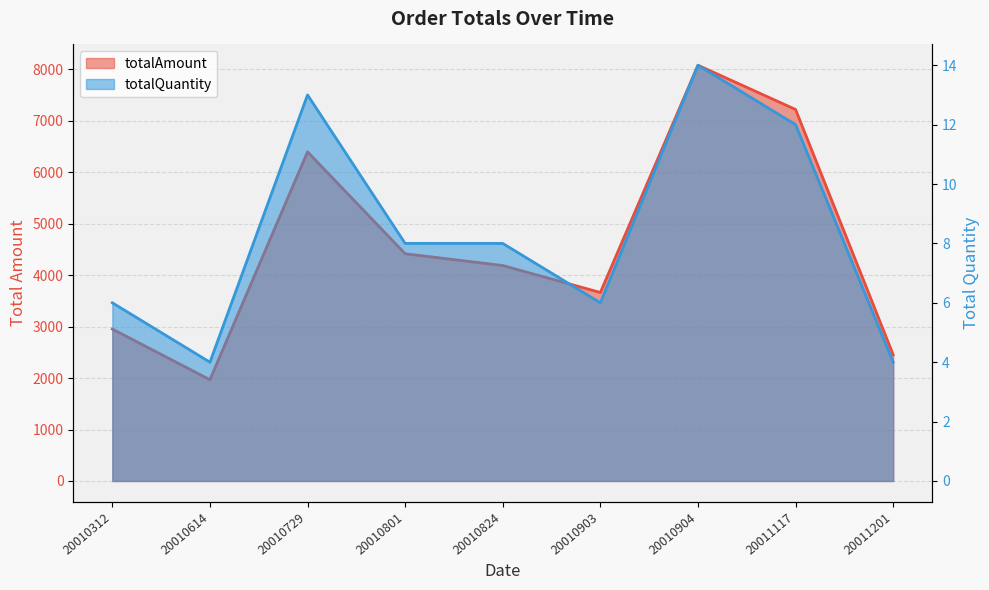

Reading left to right, extract all data points from this chart.

totalAmount: 20010312=2952	20010614=1968	20010729=6396	20010801=4416	20010824=4187	20010903=3663	20010904=8079	20011117=7219	20011201=2453
totalQuantity: 20010312=6	20010614=4	20010729=13	20010801=8	20010824=8	20010903=6	20010904=14	20011117=12	20011201=4